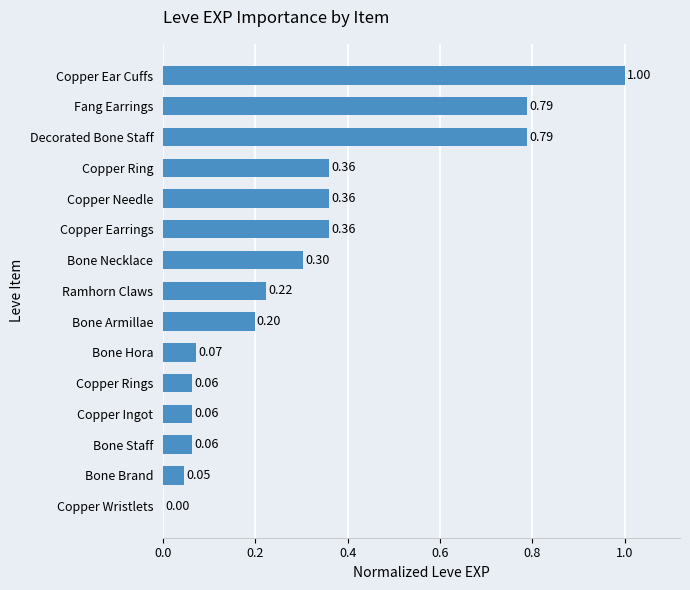

At which label is the value closest to 0?

Copper Wristlets